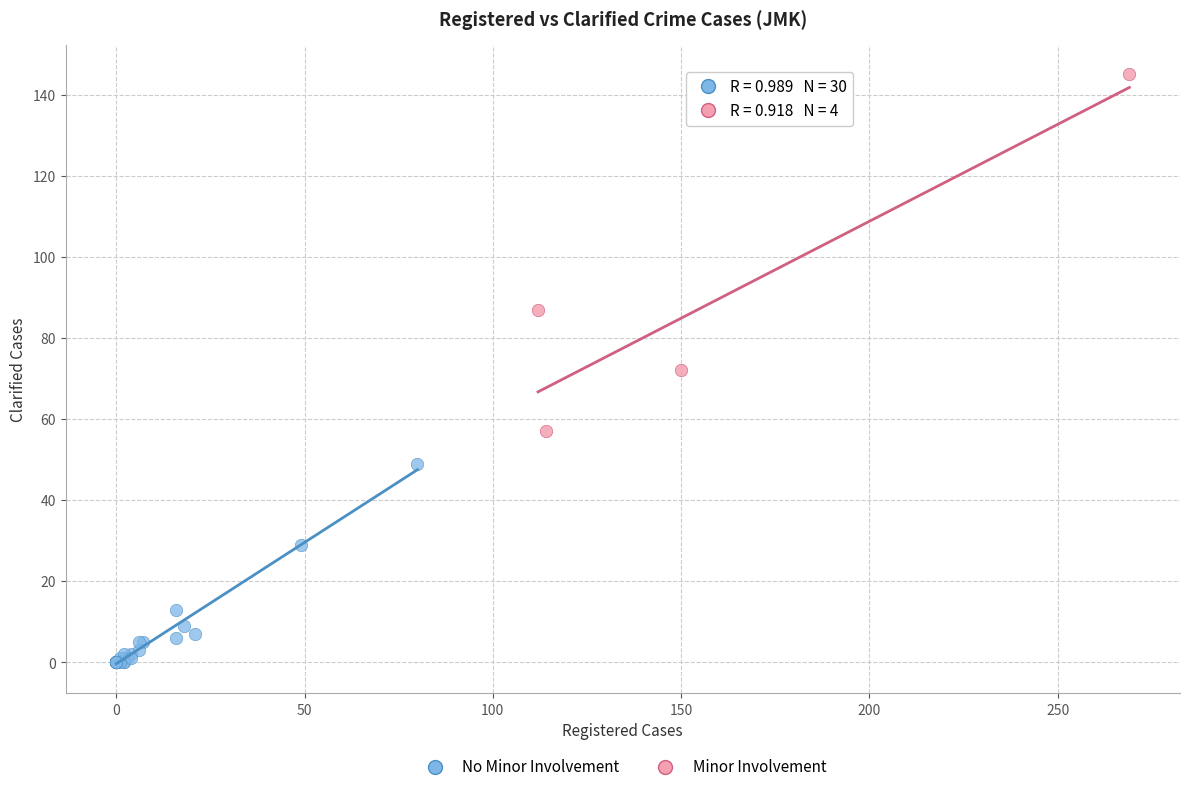

Which series contains the lowest Y value?

No Minor Involvement